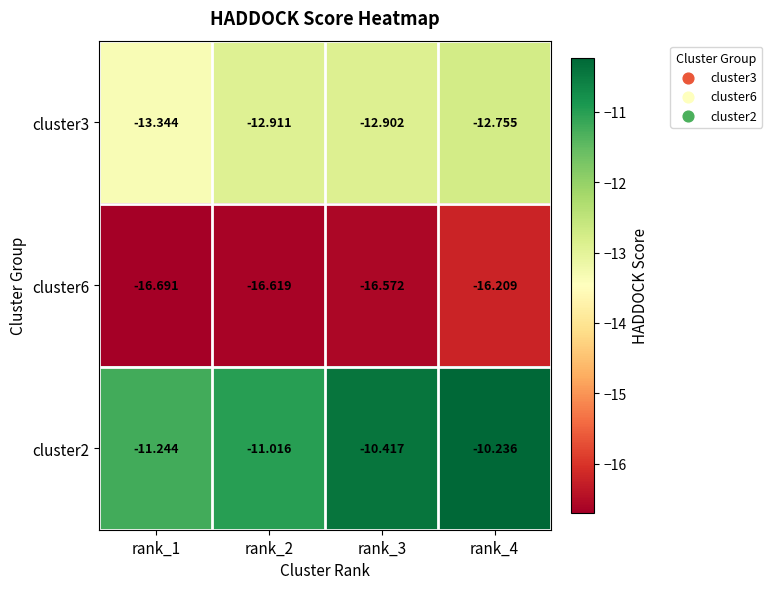

At which category is the sum across all series the highest?

rank_4